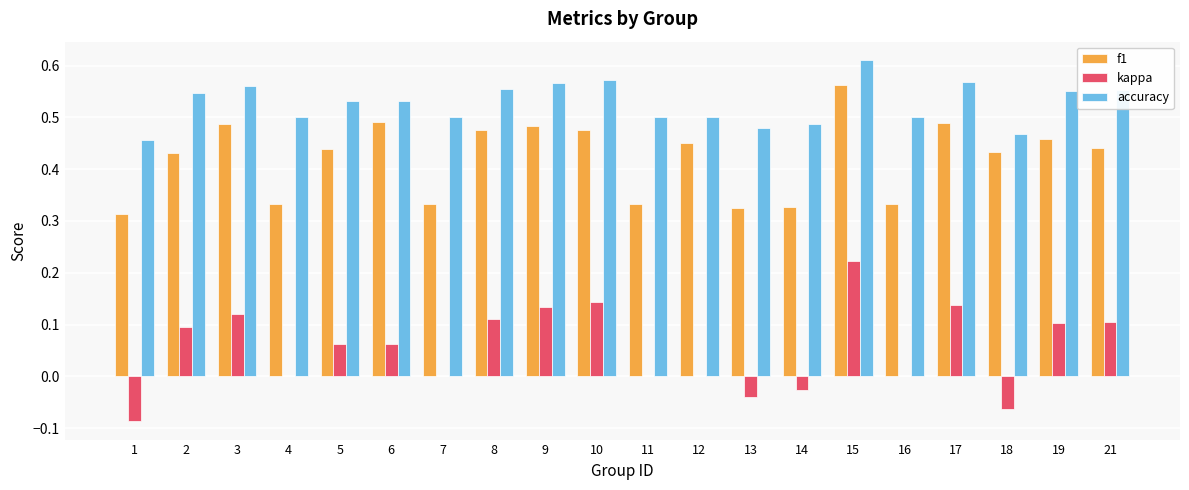

Is the value of accuracy at 21 greater than the value of kappa at 6?

Yes